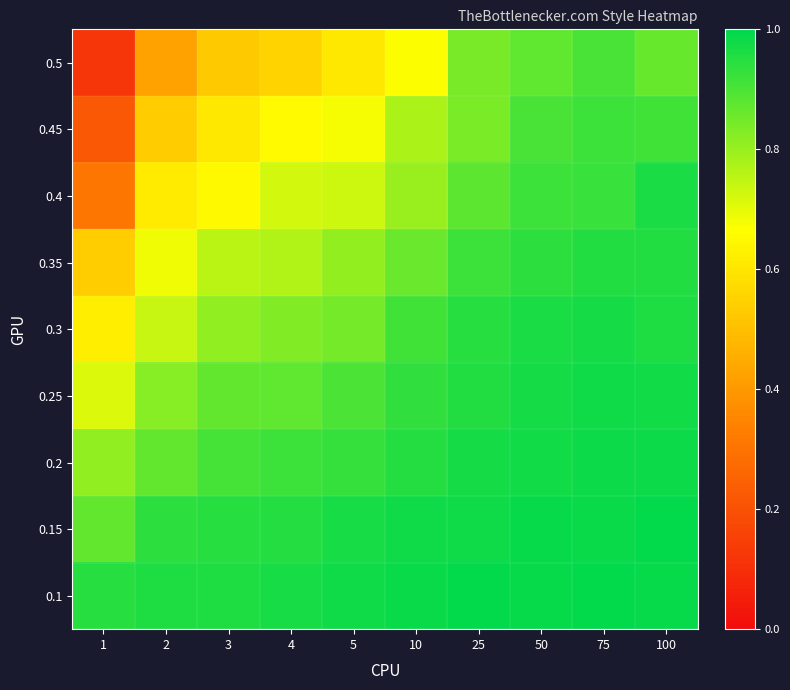

Rank the series by their maximum value, from highest to lowest.

0.15, 0.1, 0.2, 0.25, 0.3, 0.4, 0.35, 0.45, 0.5